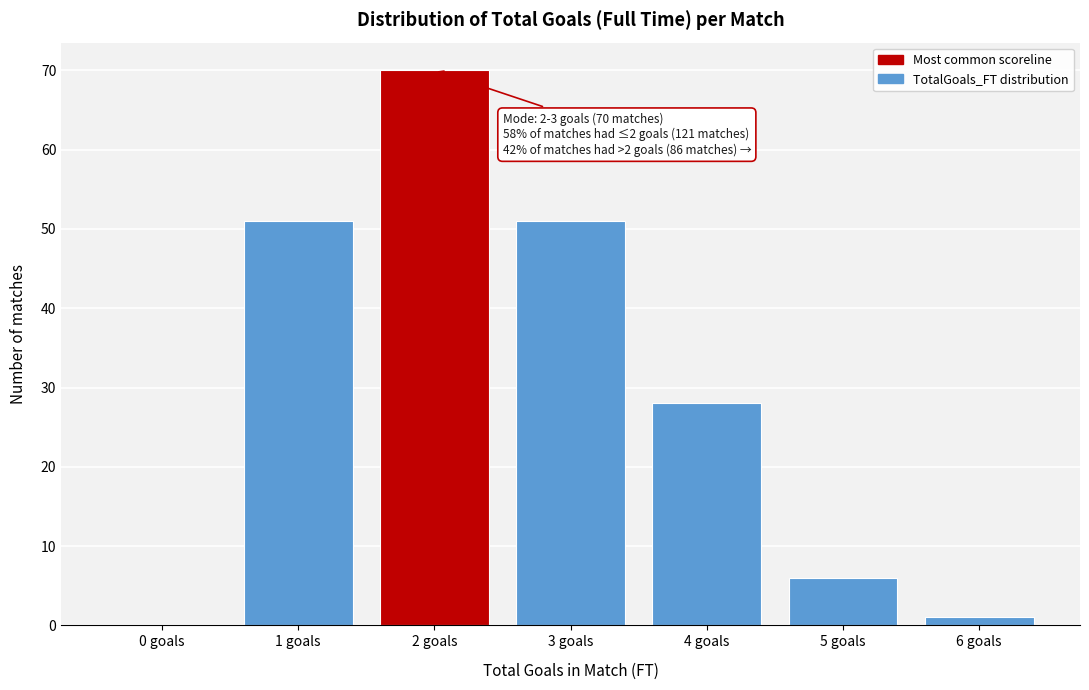

Reading left to right, what are all the values shown in this chart?

0 goals=0	1 goals=51	2 goals=70	3 goals=51	4 goals=28	5 goals=6	6 goals=1